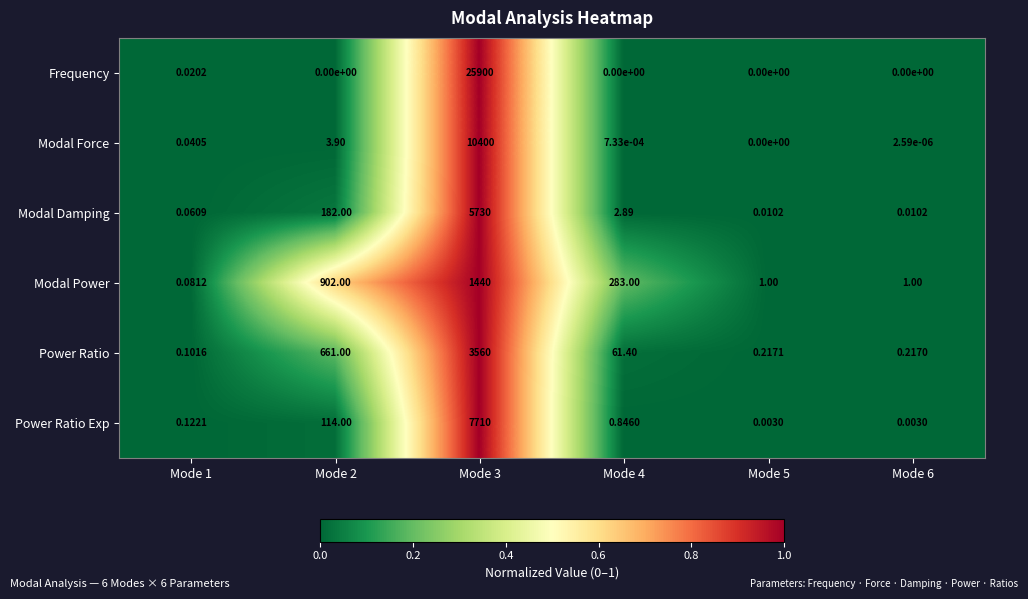

Rank the series by their maximum value, from lowest to highest.

Modal Power, Power Ratio, Modal Damping, Power Ratio Exp, Modal Force, Frequency